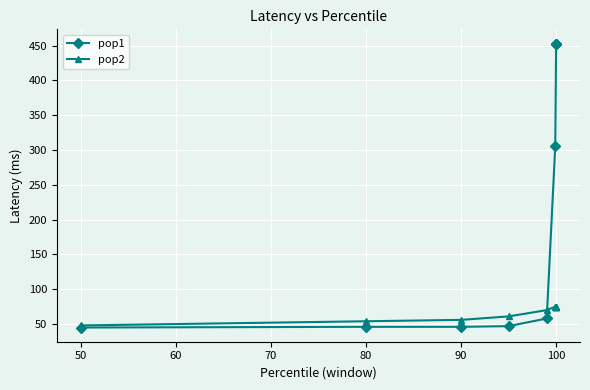

Does the chart display data point markers on the line(s)?

Yes